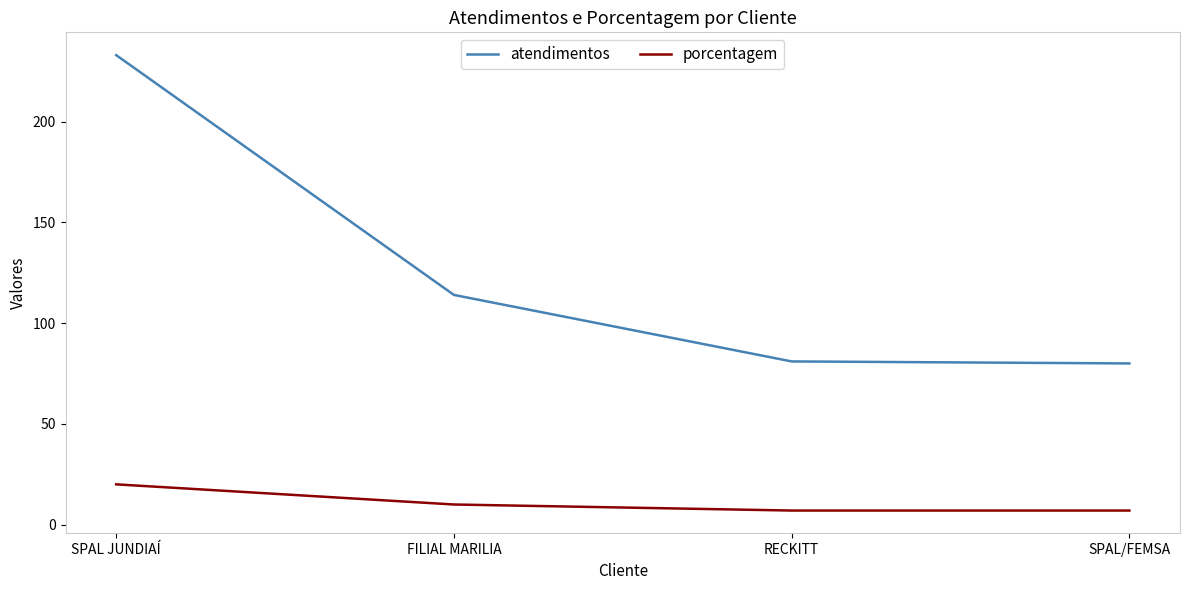

What is the greatest value displayed?

233